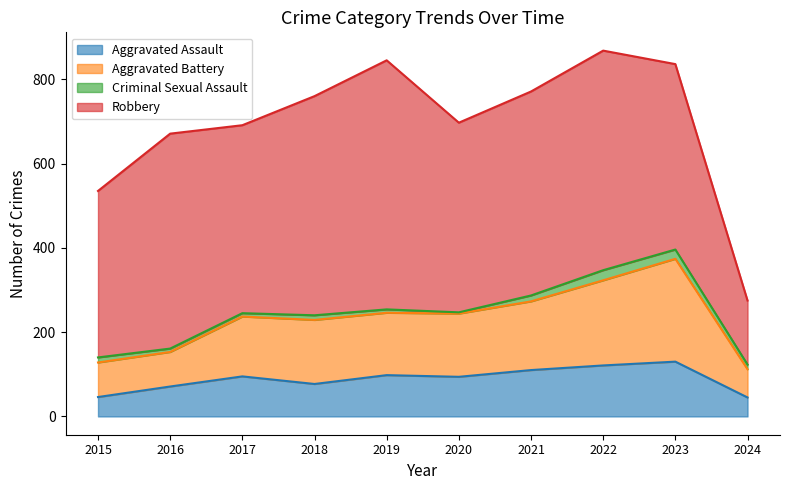

What is the minimum value for Aggravated Assault?

45